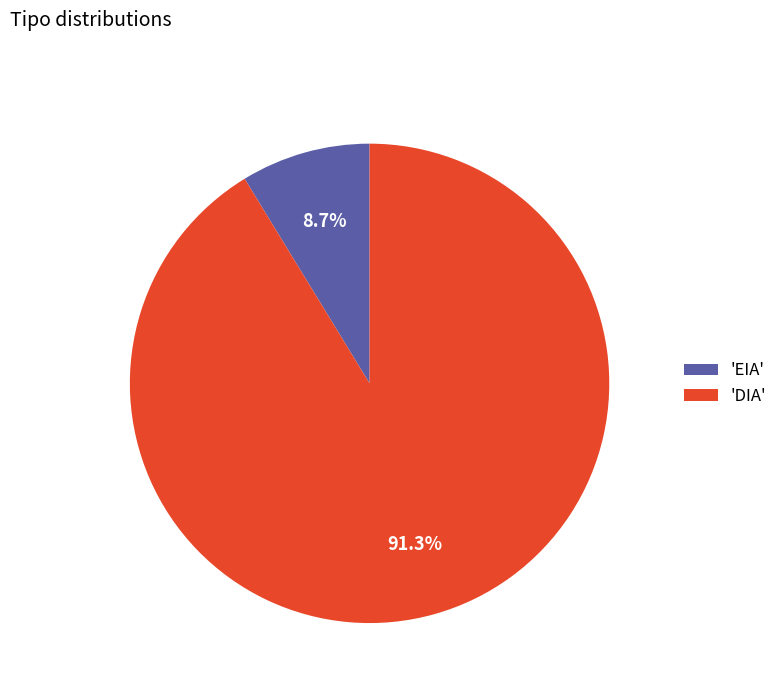

What is the ratio of the value at 'DIA' to the value at 'EIA'?

10.5